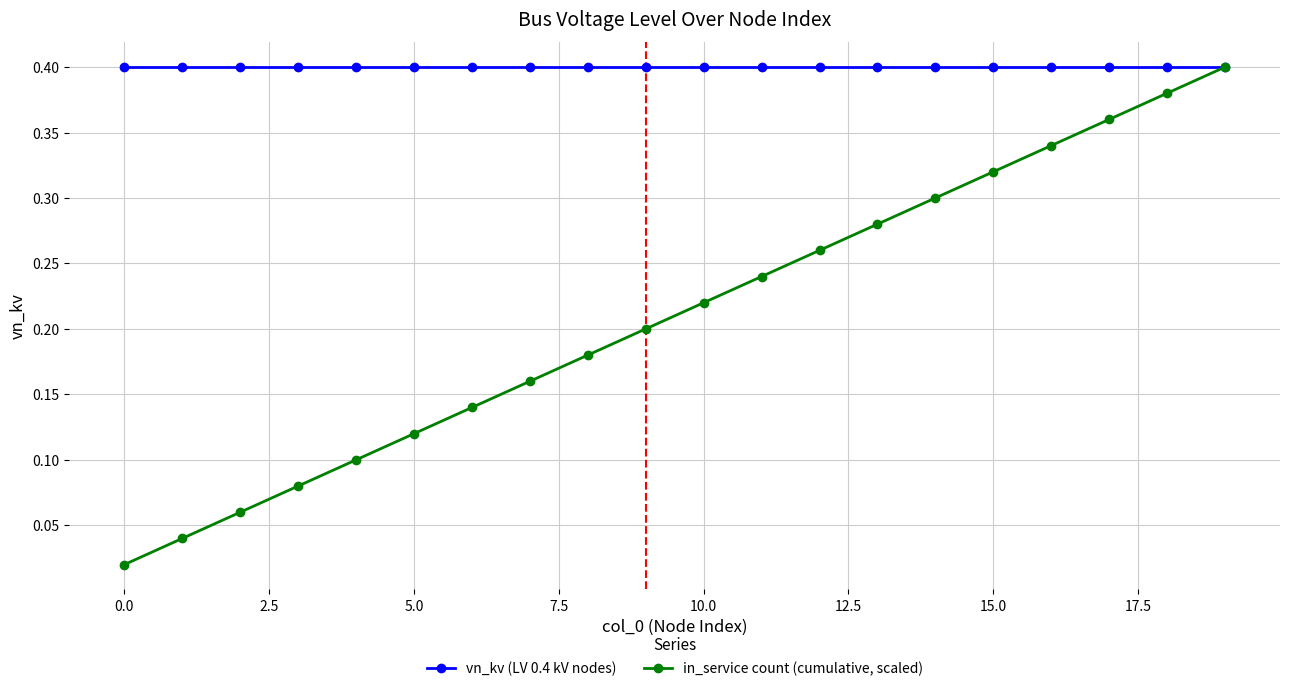

Which series has the widest spread of values?

in_service count (cumulative, scaled)